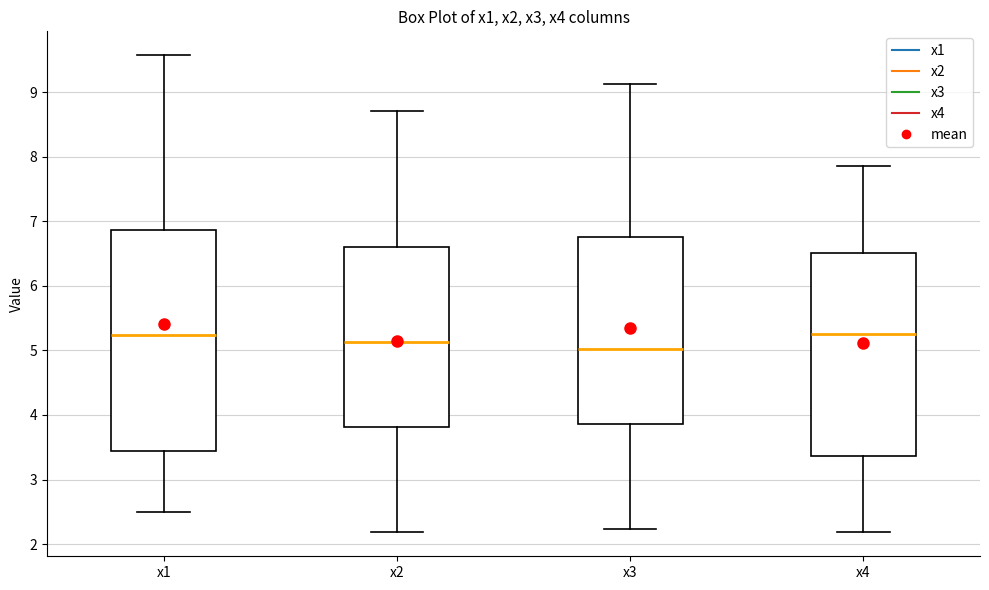

Which box is the tallest, from its lower edge to its upper edge?

x1